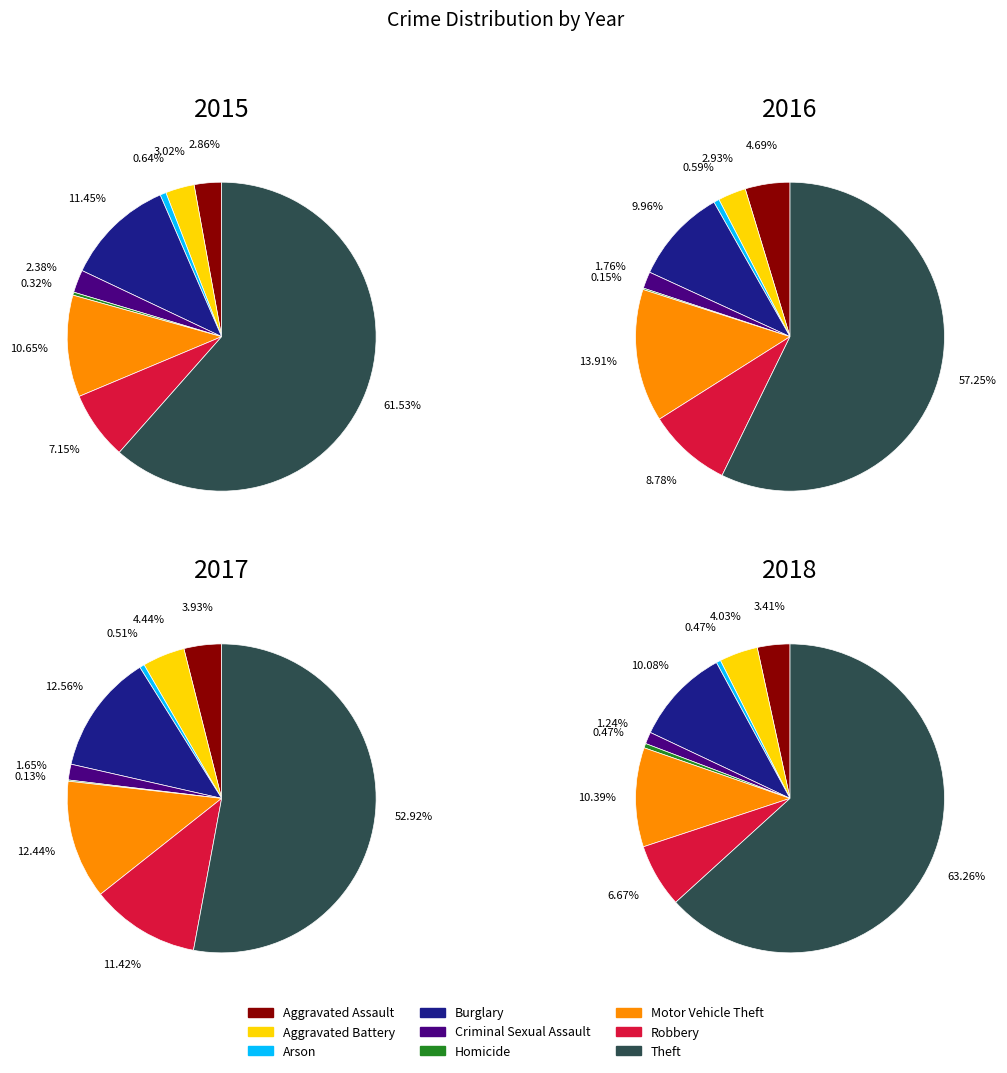

True or false: Aggravated Battery accounts for 8% of the total.

False